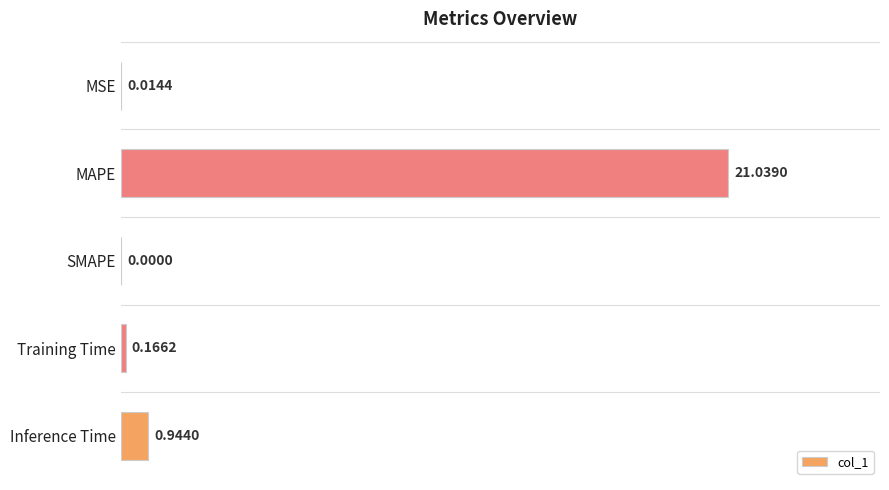

Are the bars grouped side by side (vs. stacked)?

No